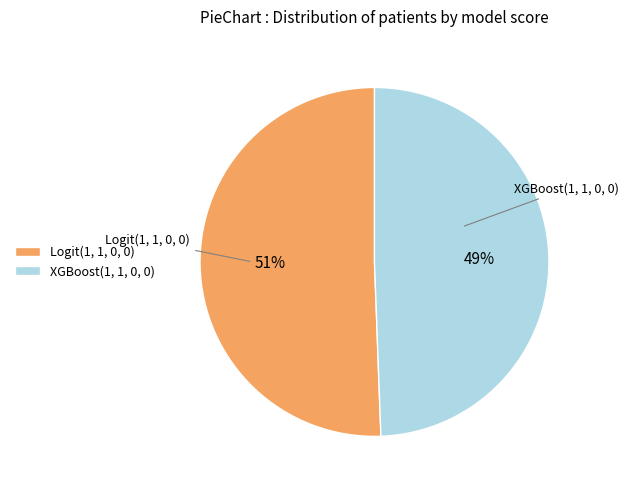

To the nearest percent, what is the combined percentage of XGBoost(1, 1, 0, 0) and Logit(1, 1, 0, 0)?

100%